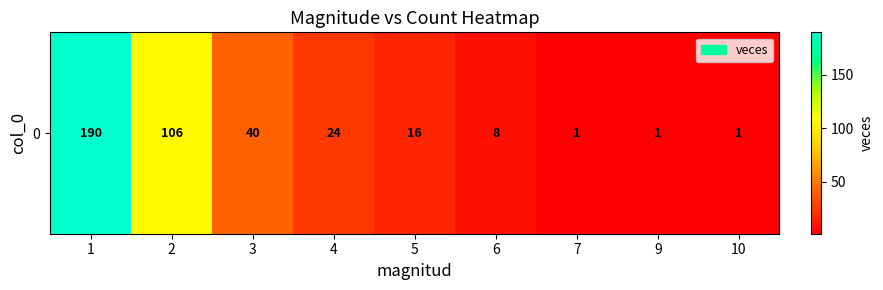

At which label does the data first exceed 16?

1